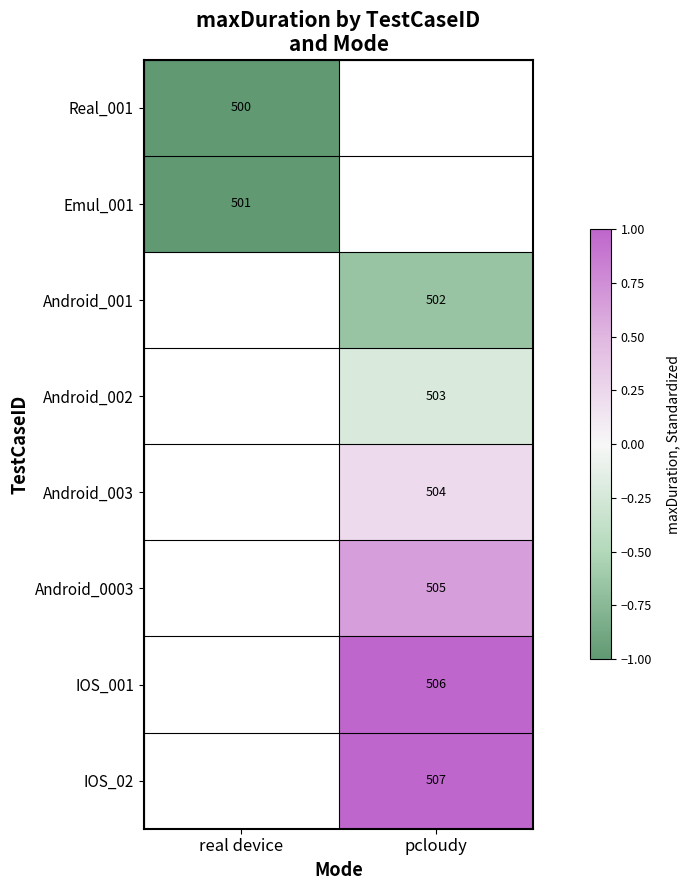

Which has a higher value, real device or pcloudy?

pcloudy